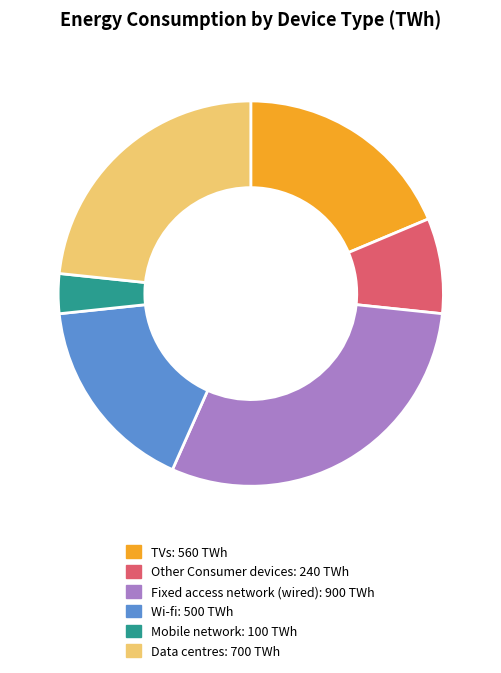

Count the number of slices in the pie.

6